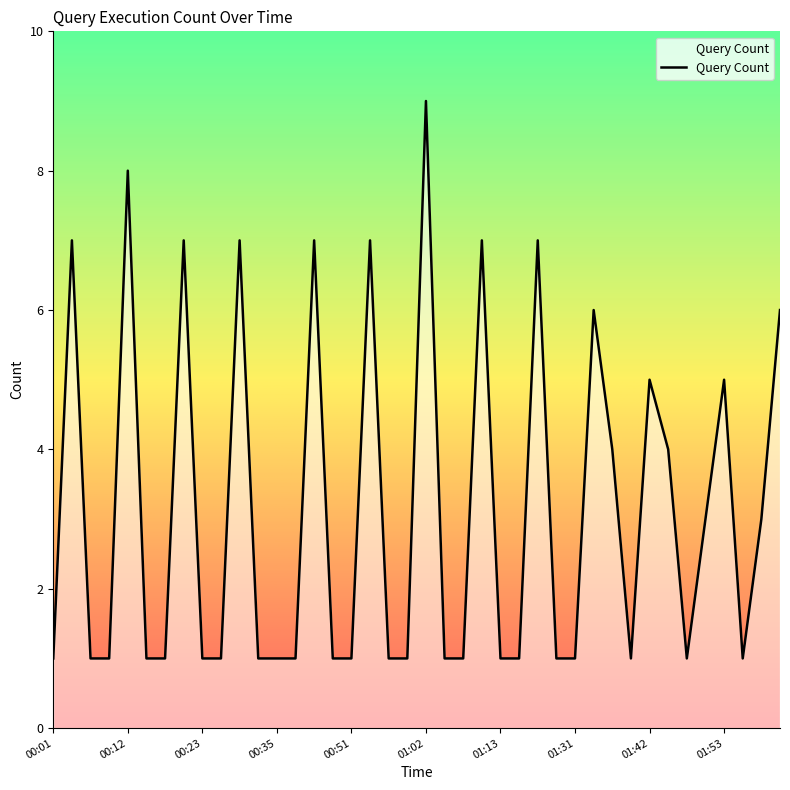

What is the difference between the maximum and minimum values?

8